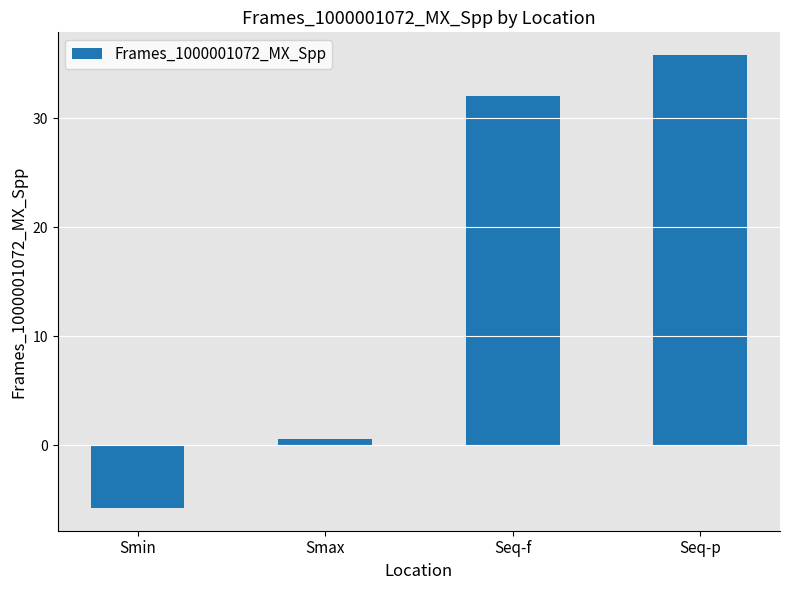

What is the difference between the second highest and second lowest values?

31.4